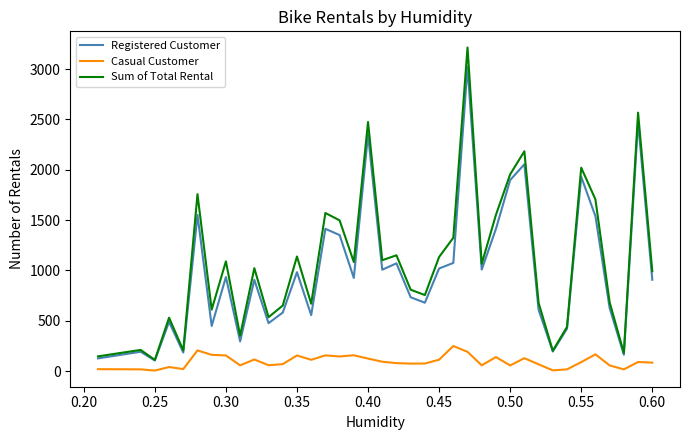

True or false: Sum of Total Rental and Casual Customer cross at least once.

False